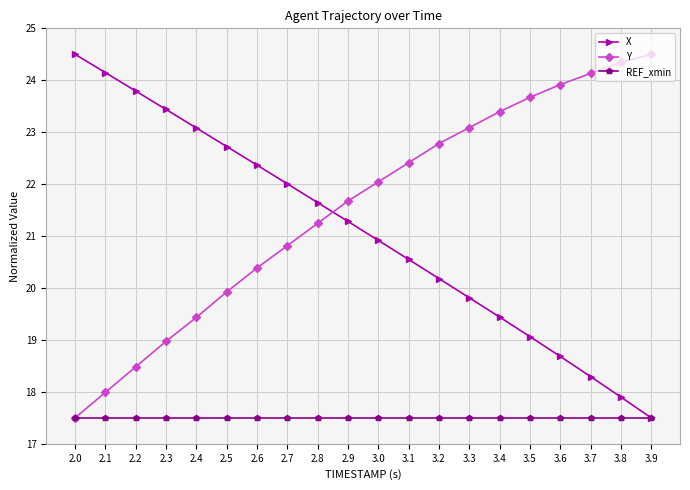

True or false: Y has a value of 19.4 at 2.4.

True